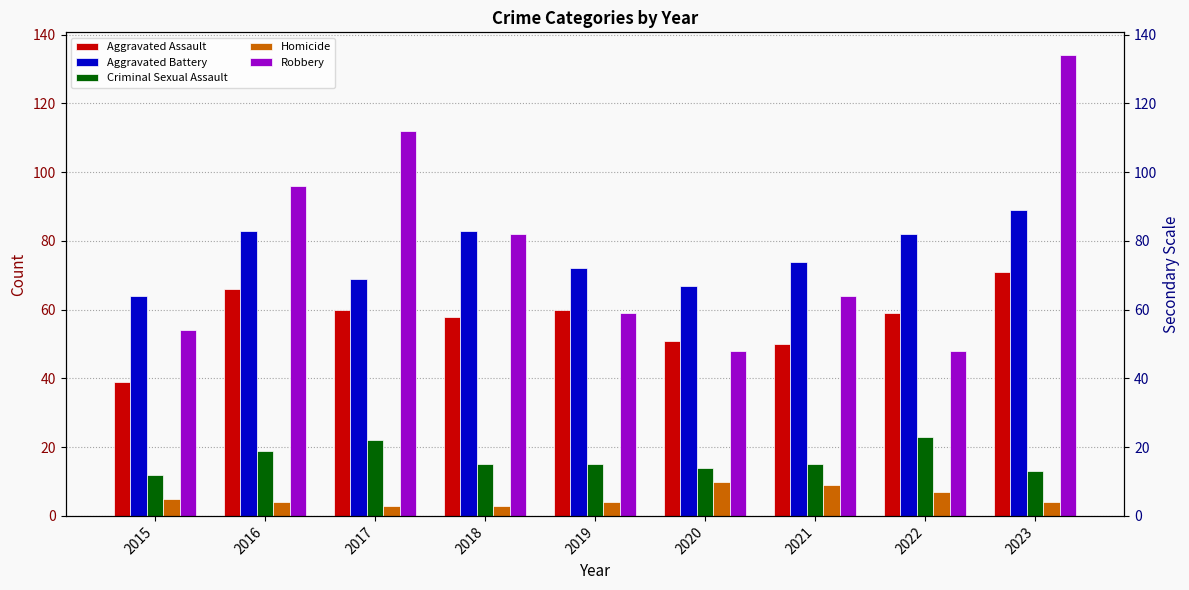

Which category has the highest value in the Criminal Sexual Assault series?

2022